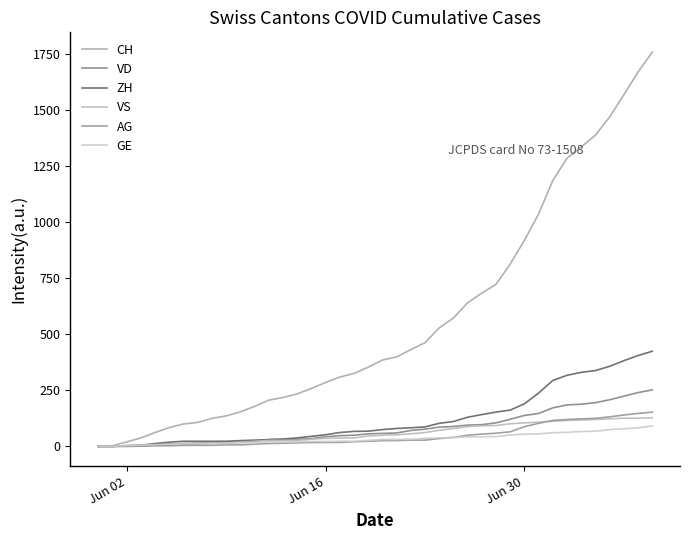

How many lines are shown in the chart?

6